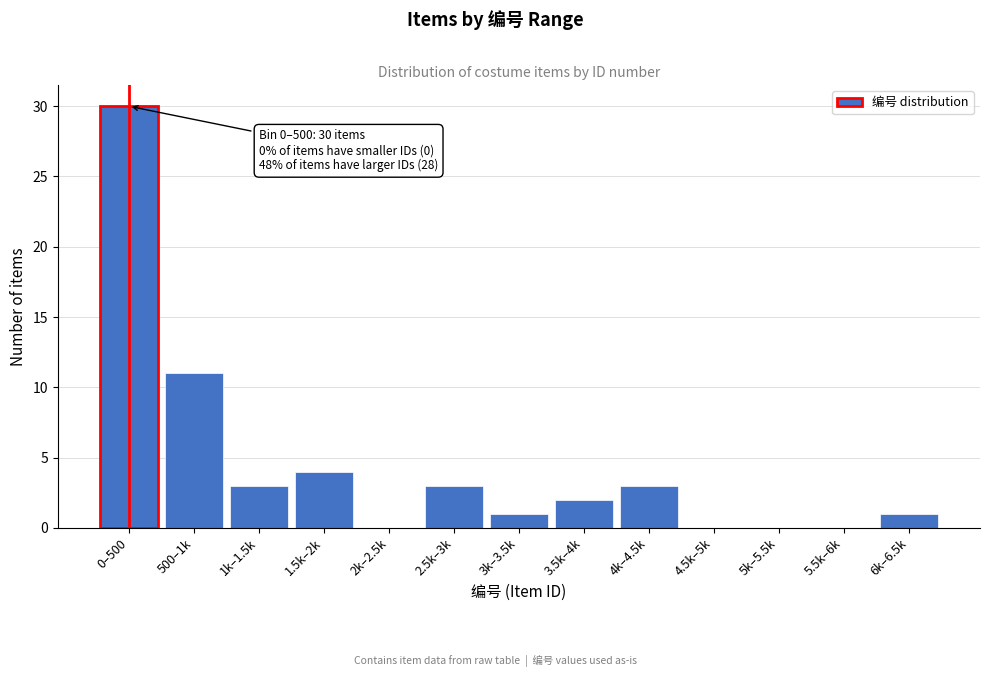

Reading left to right, transcribe all the data shown in this chart.

0–500=30	500–1k=11	1k–1.5k=3	1.5k–2k=4	2k–2.5k=0	2.5k–3k=3	3k–3.5k=1	3.5k–4k=2	4k–4.5k=3	4.5k–5k=0	5k–5.5k=0	5.5k–6k=0	6k–6.5k=1